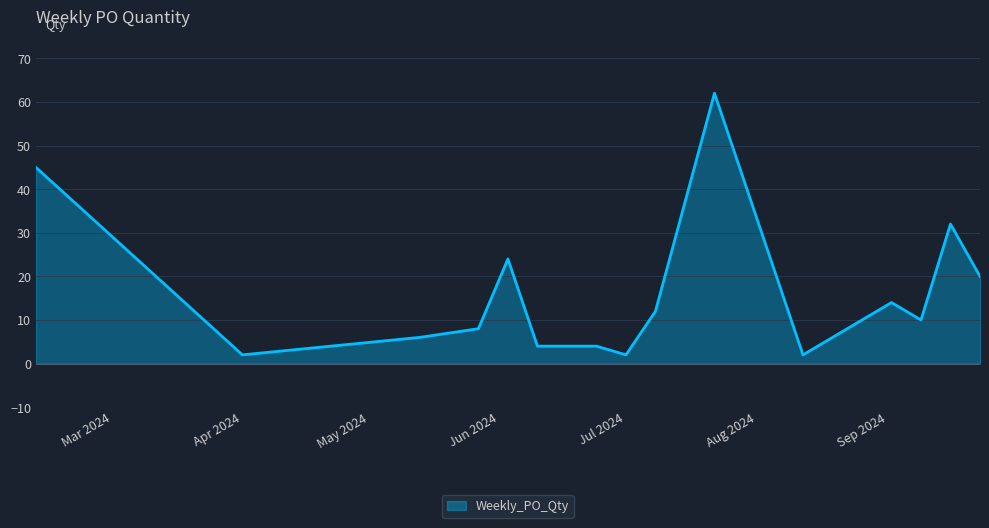

What is the difference between the maximum and minimum values?

60